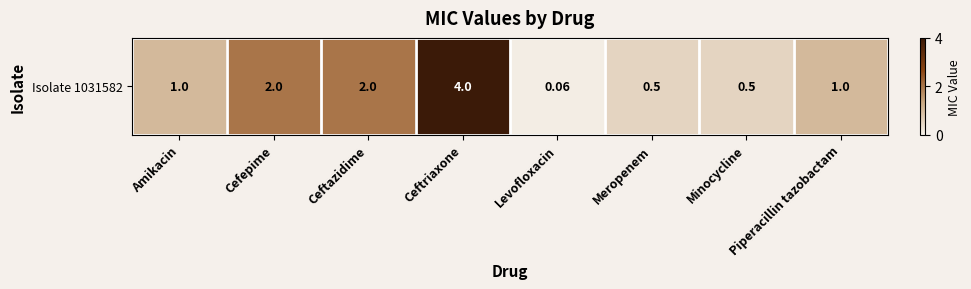

Which category has the highest value across all series?

Ceftriaxone